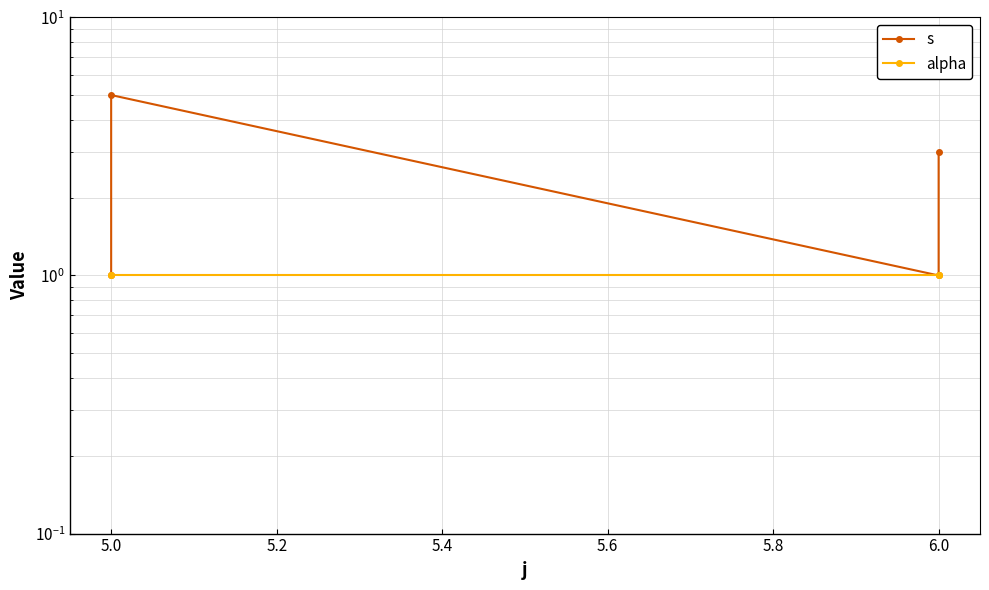

How many data points in s are less than 3?

2